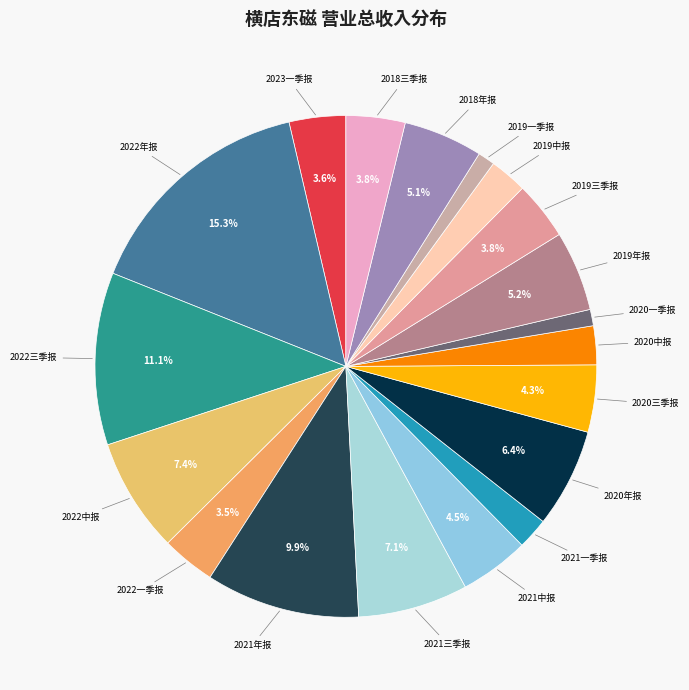

How many segments does this pie chart have?

19